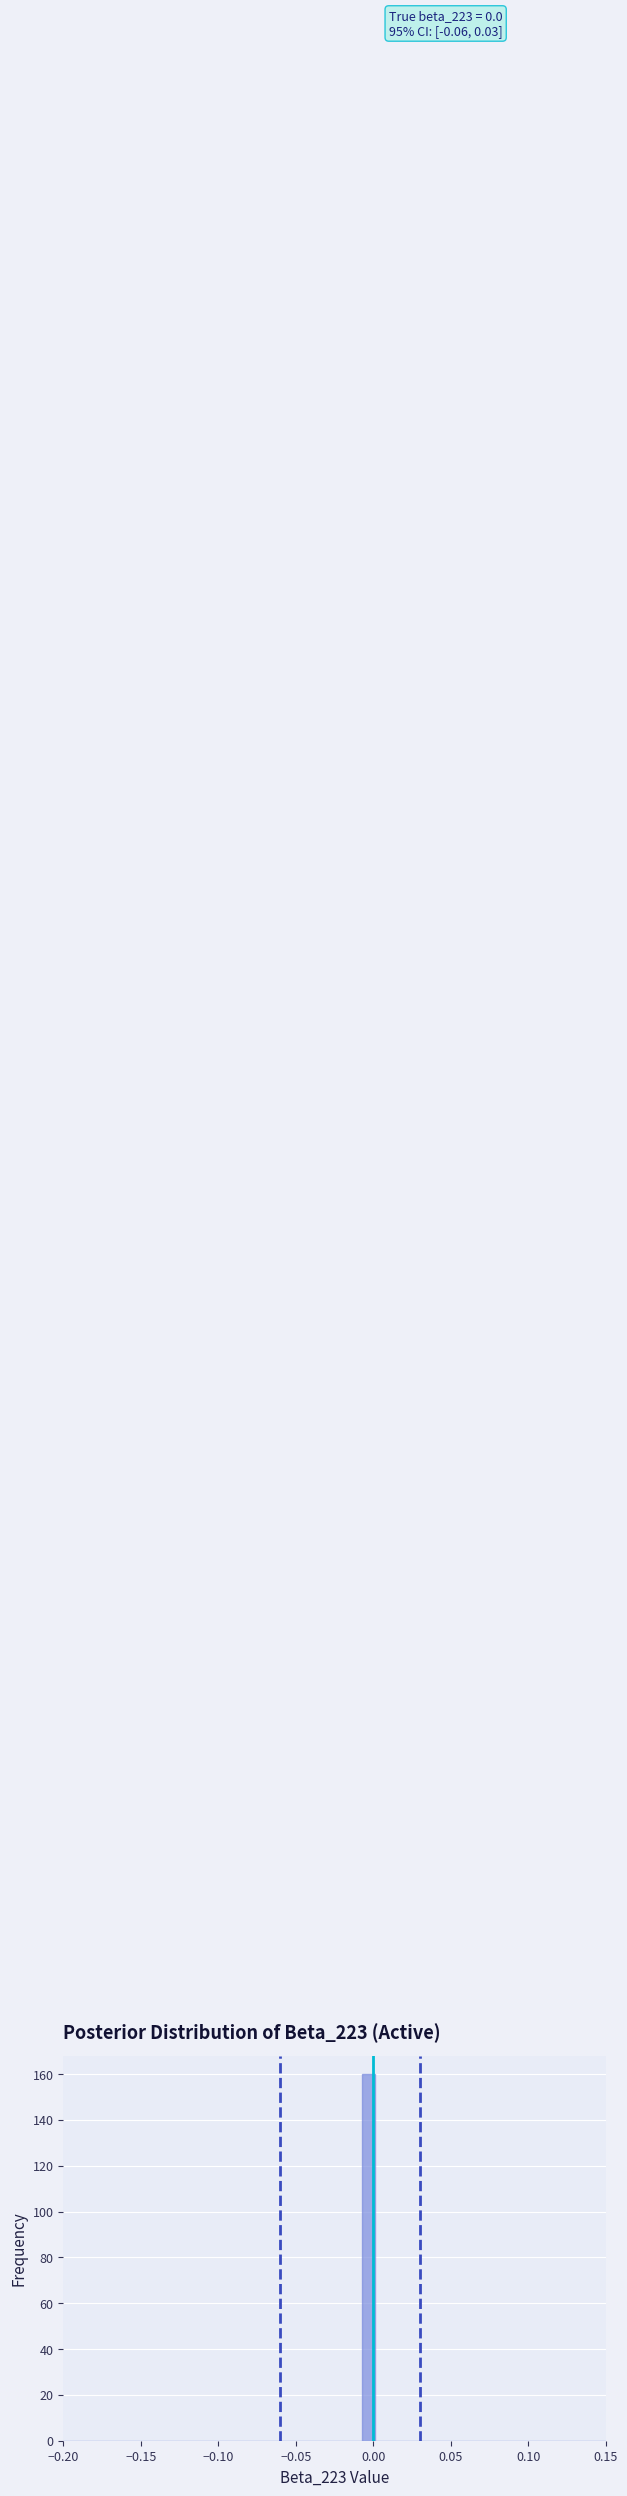

Around what value on the x-axis is the tallest bar? Give the approximate position of its centre, as read against the axis.

-0.005